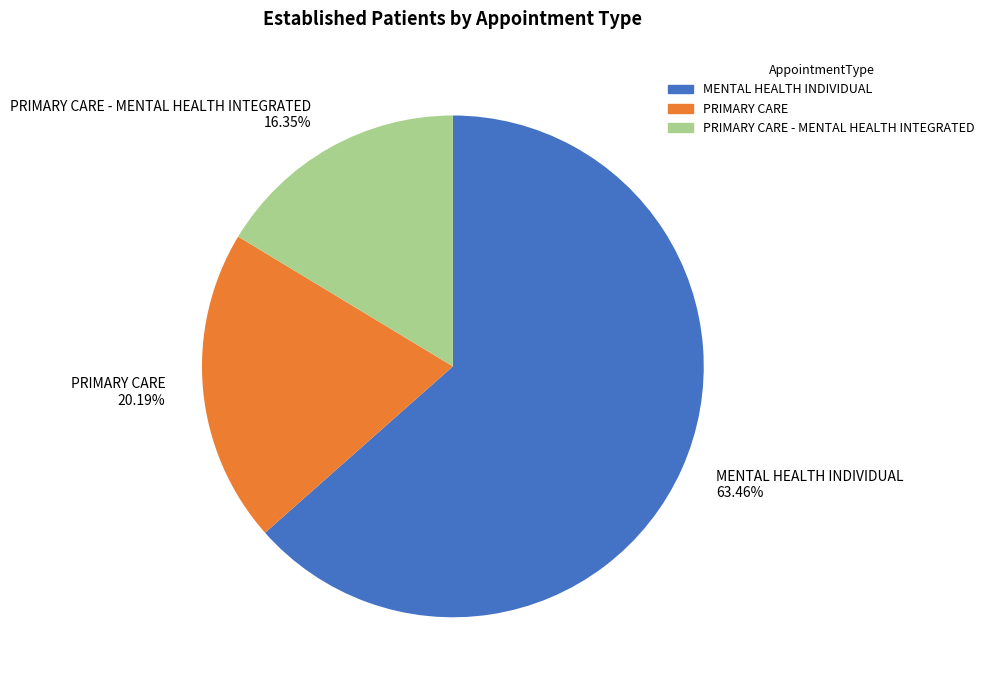

Which slice represents more than half of the pie?

MENTAL HEALTH INDIVIDUAL